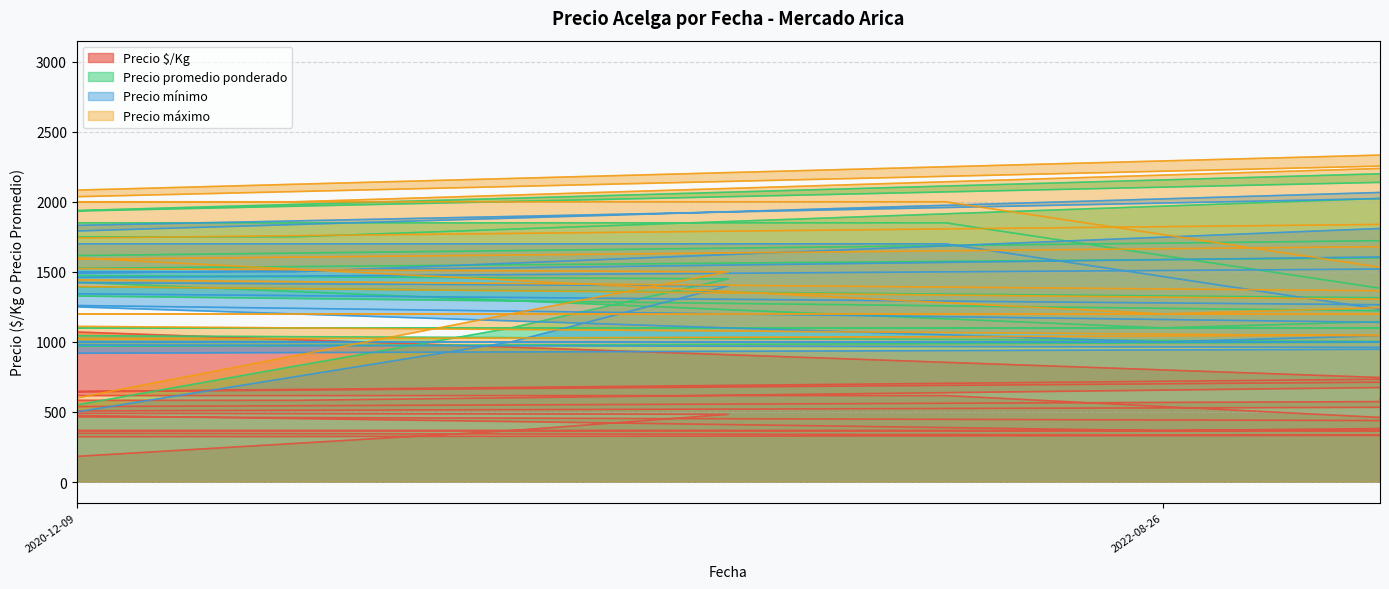

How many distinct data groups are displayed?

4